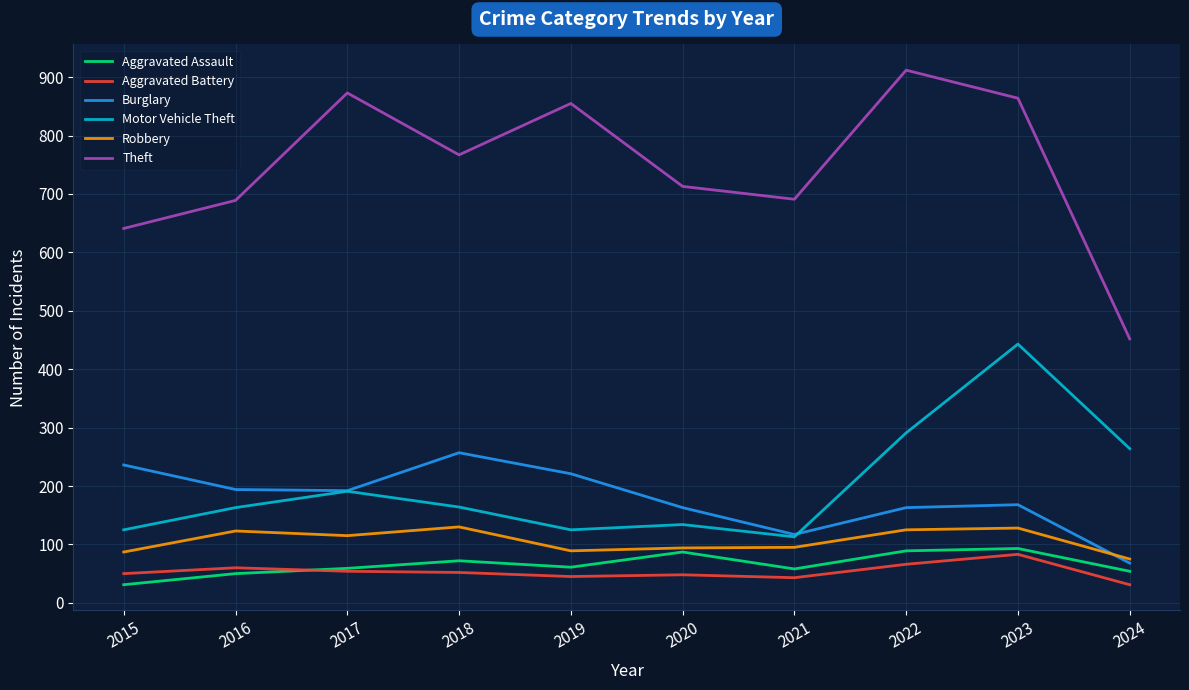

At which category does the chart reach its peak across all series?

2022